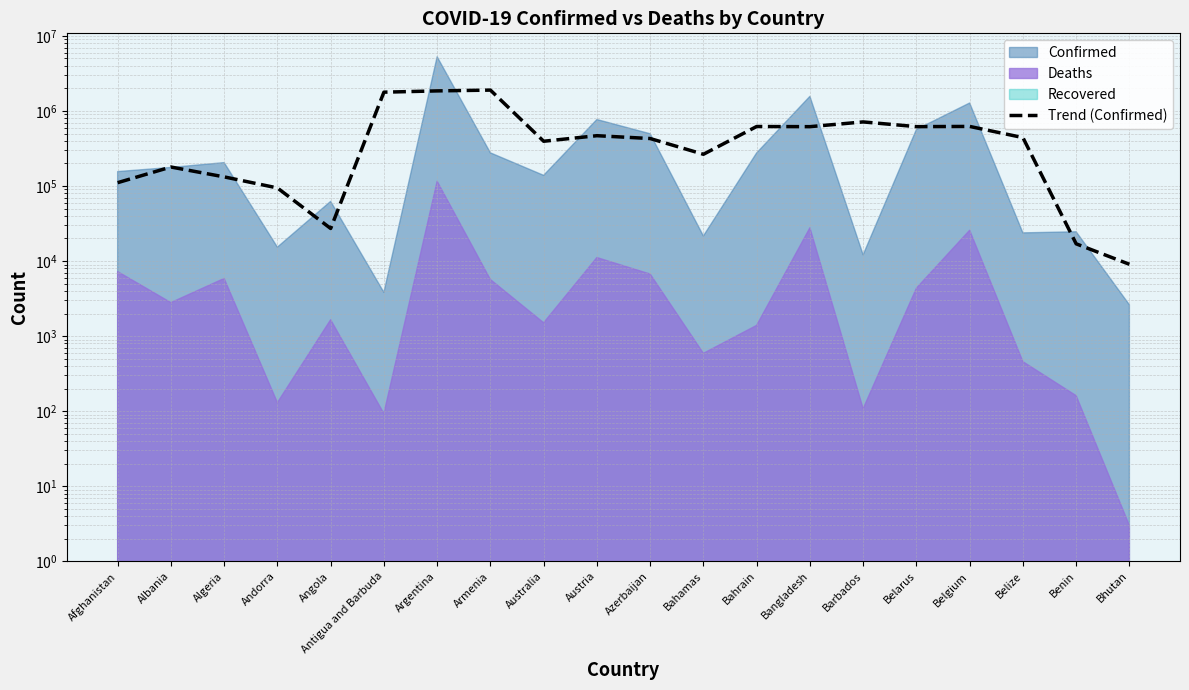

How many lines are shown in the chart?

1